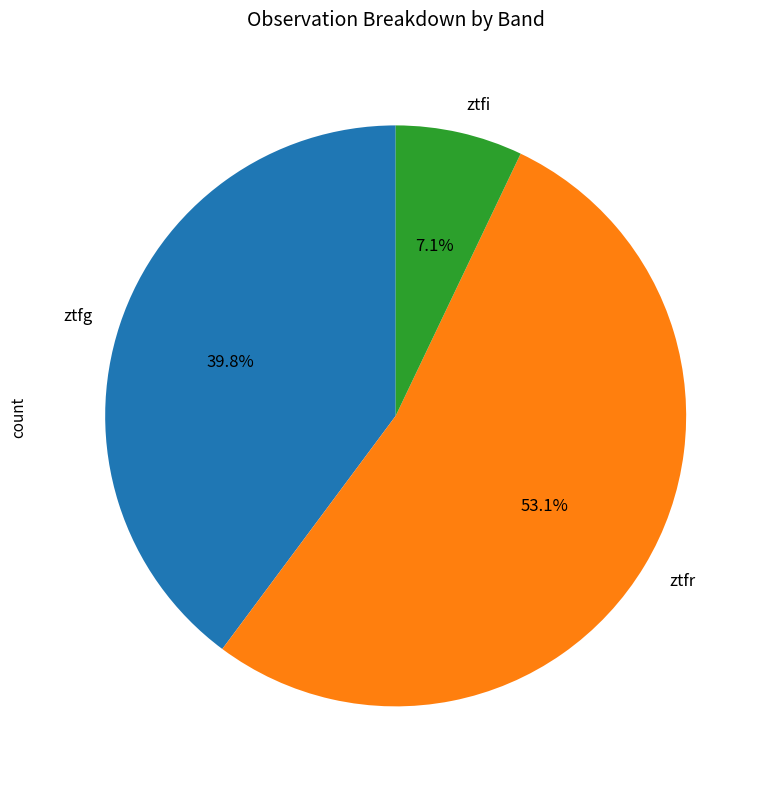

What percentage do ztfr and ztfg together represent?

92.9%